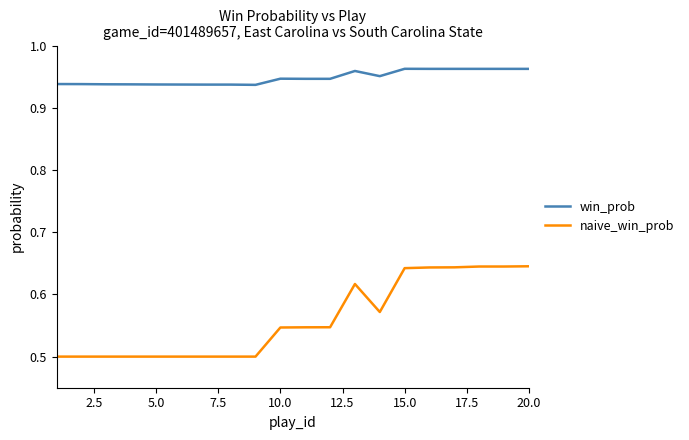

List the series in order of their peak value, highest first.

win_prob, naive_win_prob